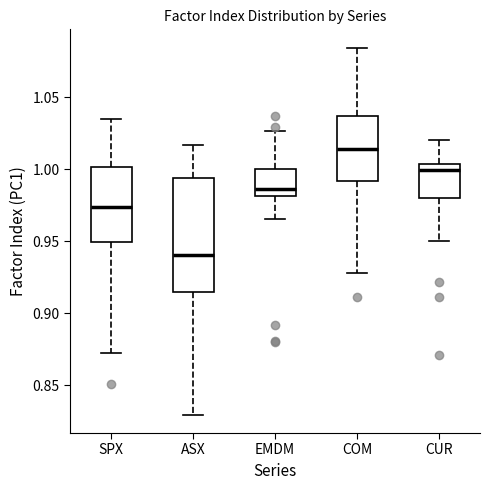

Reading left to right, read every box against the y-axis: the position of its median line, the range the box covers, and the ends of its whiskers. The values are not printed on the chart, so give them approximately, as read against the axis.

SPX: median 0.975, box 0.950 to 1.000, whiskers 0.875 to 1.035
ASX: median 0.940, box 0.915 to 0.995, whiskers 0.830 to 1.015
EMDM: median 0.985, box 0.980 to 1.000, whiskers 0.965 to 1.025
COM: median 1.015, box 0.990 to 1.035, whiskers 0.930 to 1.085
CUR: median 1.000, box 0.980 to 1.005, whiskers 0.950 to 1.020